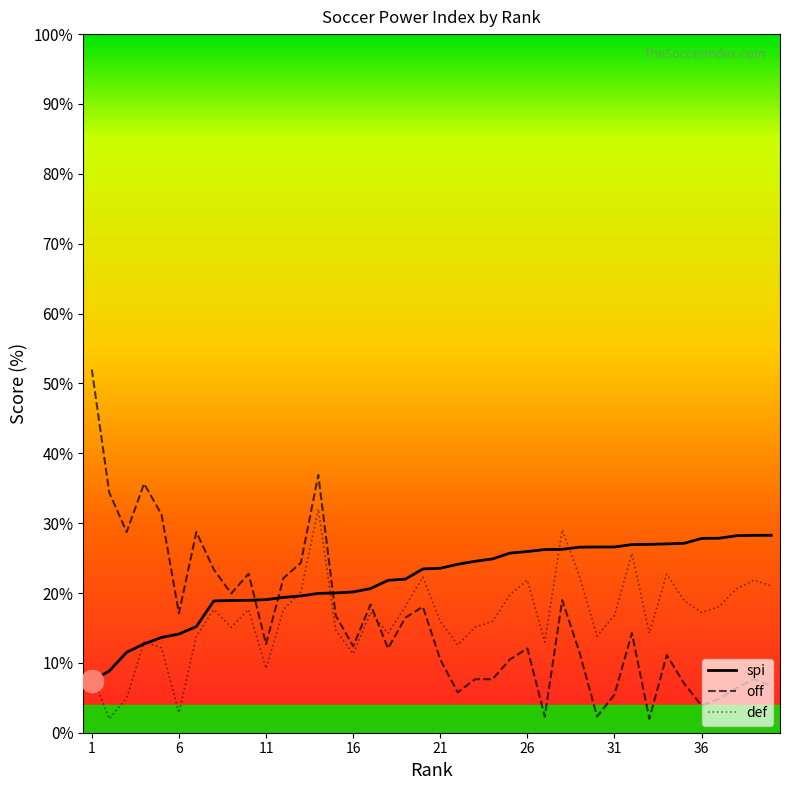

Reading left to right, extract all data points from this chart.

spi: 1=7.4	2=8.8	3=11.5	4=12.7	5=13.6	6=14.1	7=15.2	8=18.9	9=18.9	10=19.0	11=19.0	12=19.4	13=19.6	14=19.9	15=20.0	16=20.2	17=20.6	18=21.8	19=22.0	20=23.4	21=23.5	22=24.1	23=24.5	24=24.9	25=25.7	26=25.9	27=26.2	28=26.2	29=26.6	30=26.6	31=26.6	32=26.9	33=27.0	34=27.0	35=27.1	36=27.8	37=27.8	38=28.2	39=28.2	40=28.3
off: 1=52.0	2=34.4	3=28.7	4=35.6	5=31.2	6=17.1	7=28.7	8=23.4	9=19.9	10=22.8	11=12.7	12=22.1	13=24.3	14=36.9	15=16.8	16=12.4	17=18.4	18=12.1	19=16.5	20=18.0	21=10.5	22=5.8	23=7.7	24=7.7	25=10.5	26=12.1	27=2.3	28=19.0	29=11.4	30=2.3	31=5.5	32=14.3	33=2.0	34=11.1	35=7.0	36=3.9	37=4.8	38=6.4	39=7.7	40=6.7
def: 1=8.3	2=2.0	3=5.0	4=13.0	5=12.1	6=2.8	7=13.8	8=17.6	9=15.1	10=17.6	11=9.2	12=17.6	13=20.2	14=32.0	15=14.7	16=11.3	17=17.2	18=14.3	19=18.1	20=22.3	21=15.9	22=12.6	23=15.1	24=15.9	25=19.7	26=21.9	27=13.0	28=29.0	29=22.3	30=13.8	31=16.8	32=25.7	33=14.3	34=22.7	35=18.9	36=17.2	37=18.1	38=20.6	39=21.9	40=21.0